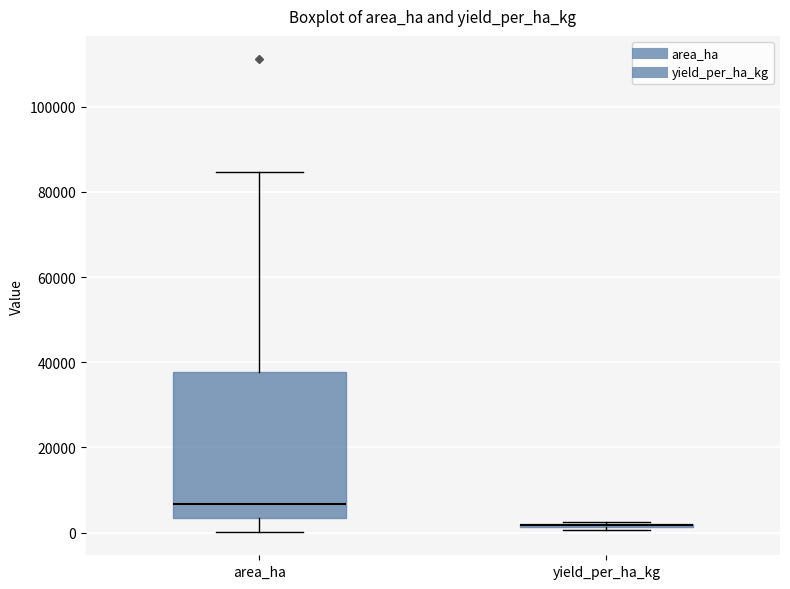

Which box is the tallest, from its lower edge to its upper edge?

area_ha